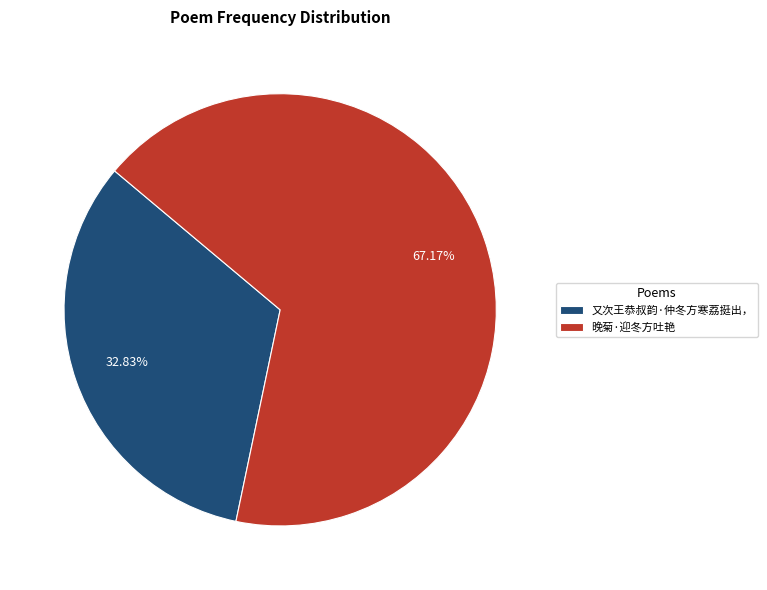

Is it true that 又次王恭叔韵·仲冬方寒荔挺出， is 21% of the pie?

False